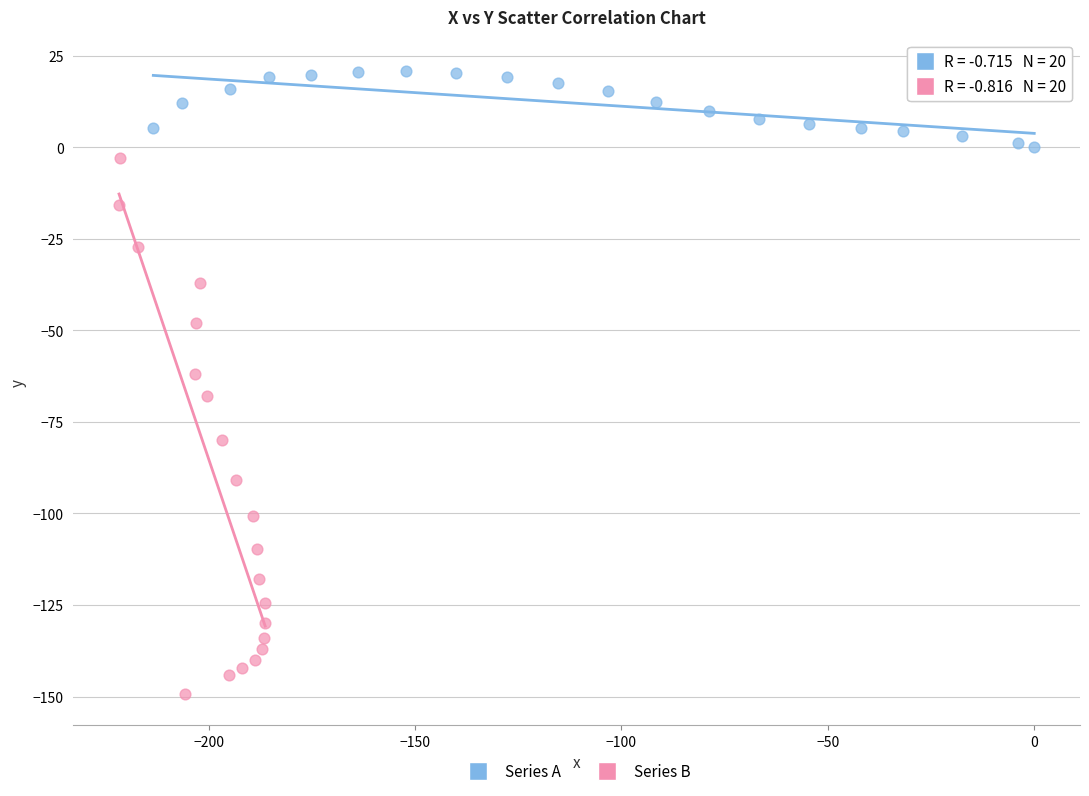

Which series contains the lowest Y value?

Series B